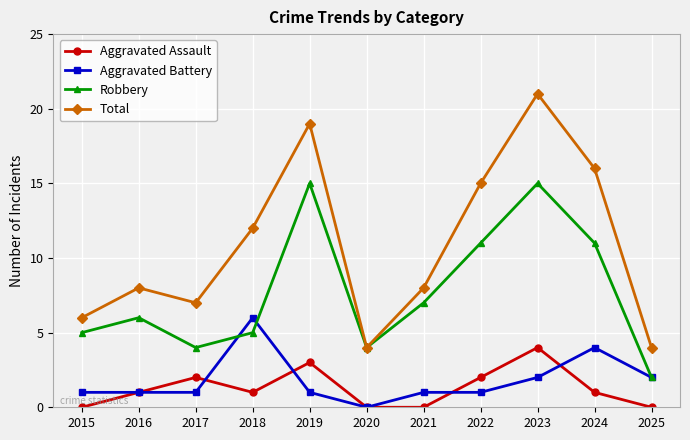

Is the value of Robbery at 2015 greater than the value of Aggravated Battery at 2025?

Yes